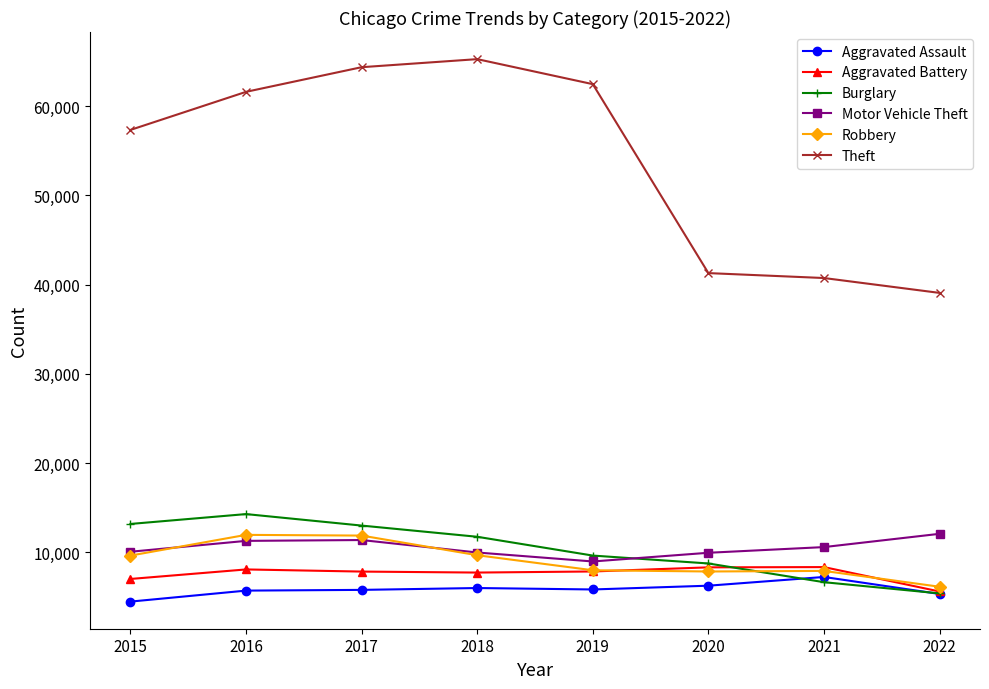

At which label does Motor Vehicle Theft reach its peak?

2022